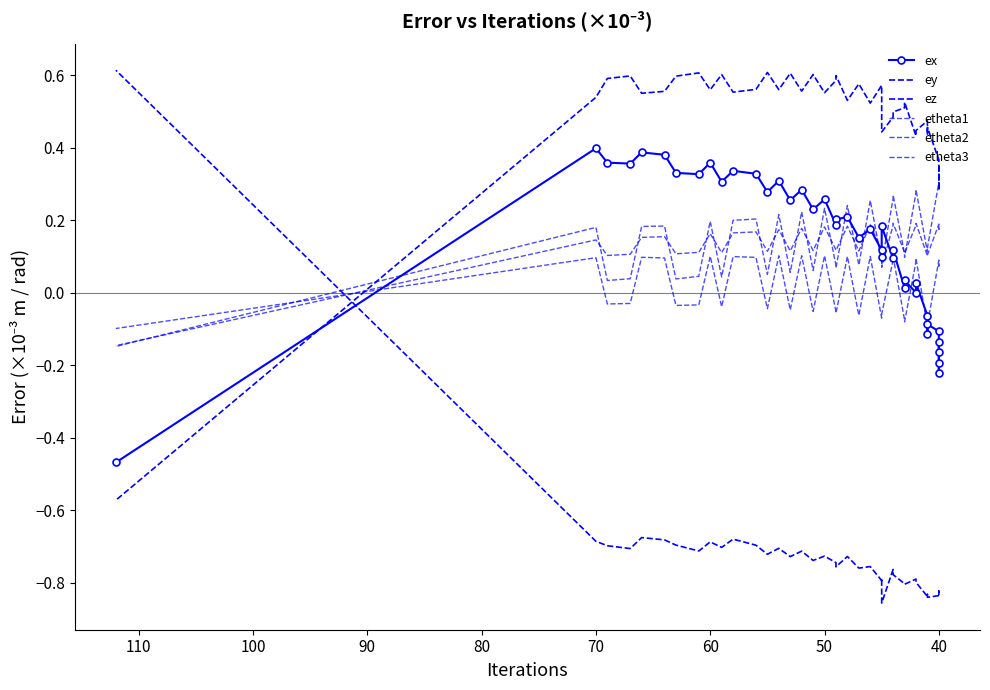

What is the sum of all ex values?

5.5